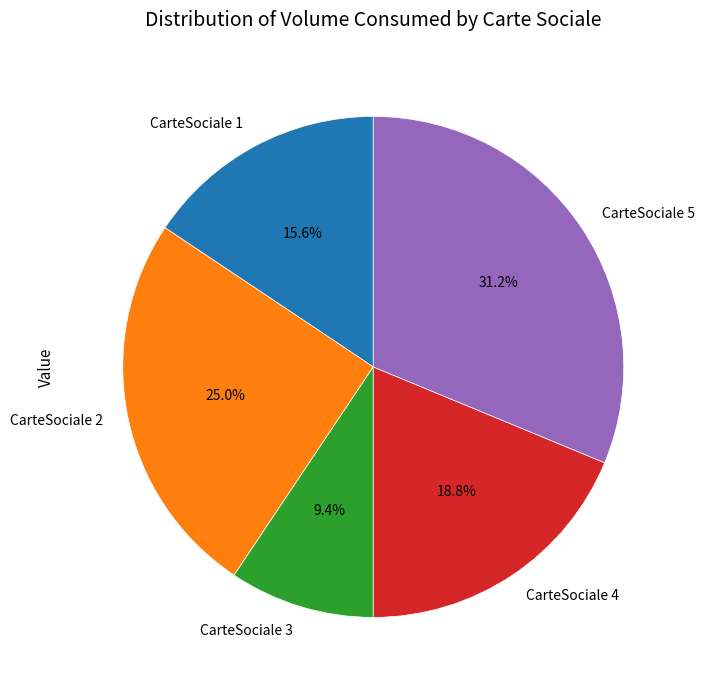

Is there any slice that represents more than half of the pie?

No